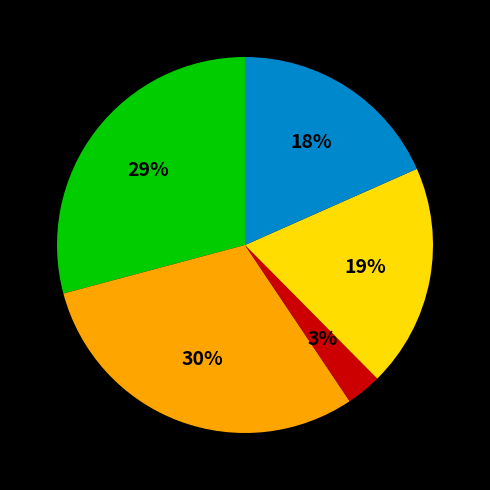

To the nearest percent, what is the difference between the largest and smallest slice percentages?

27%